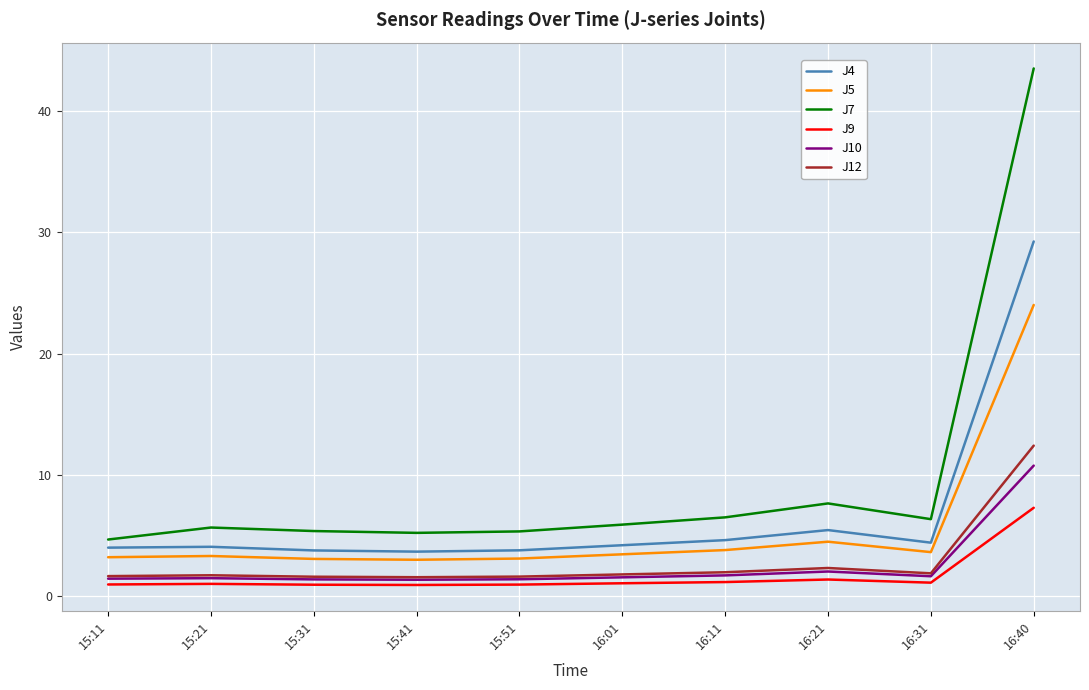

How many categories are shown in the chart?

10